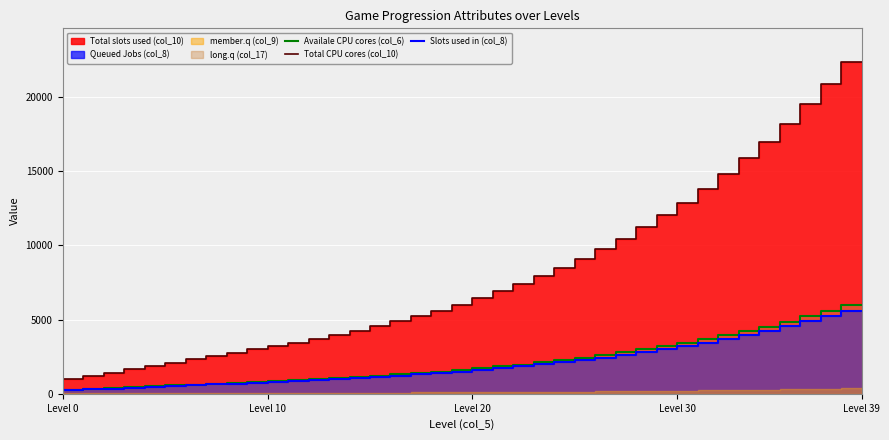

What is the difference between the Availale CPU cores (col_6) values at 9 and 28?

2047